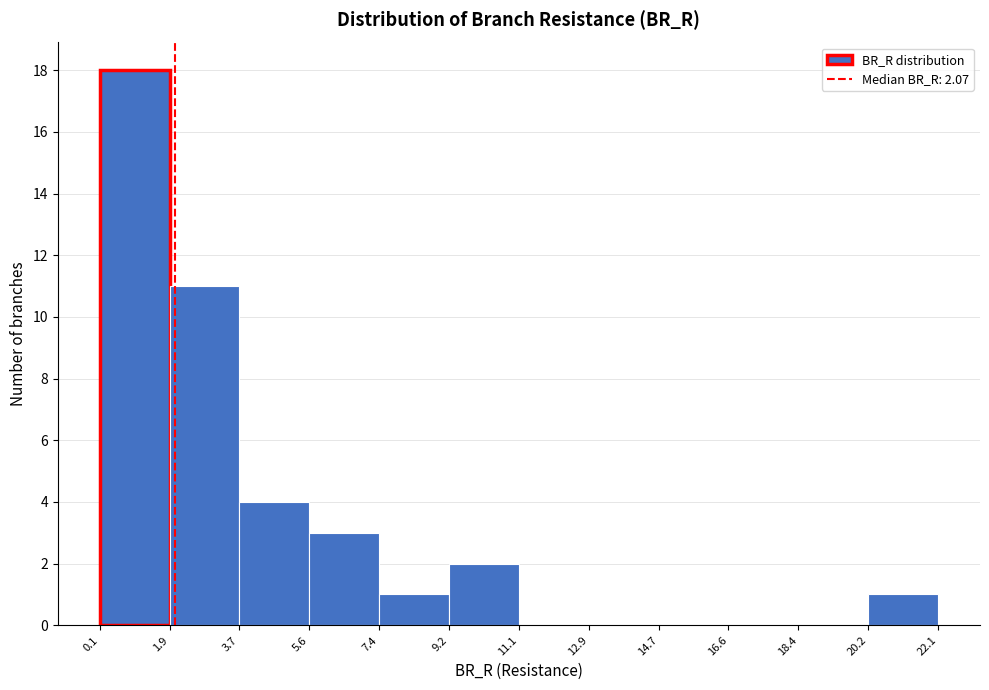

Reading left to right, list every bar in this chart as the range it spans on the x-axis followed by its height. The values are not printed on the chart, so give them approximately, as read against the axis.

0.1 to 1.9: 18
1.9 to 3.7: 11
3.7 to 5.6: 4
5.6 to 7.4: 3
7.4 to 9.2: 1
9.2 to 11.1: 2
11.1 to 12.9: 0
12.9 to 14.7: 0
14.7 to 16.6: 0
16.6 to 18.4: 0
18.4 to 20.2: 0
20.2 to 22.1: 1